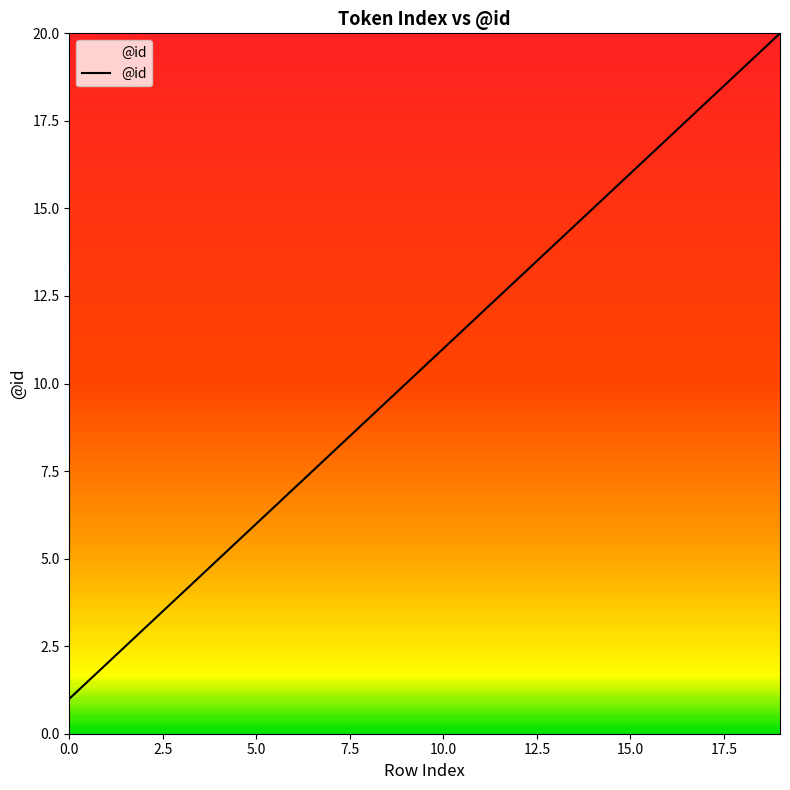

Reading left to right, list all the values displayed in this chart.

1	2	3	4	5	6	7	8	9	10	11	12	13	14	15	16	17	18	19	20